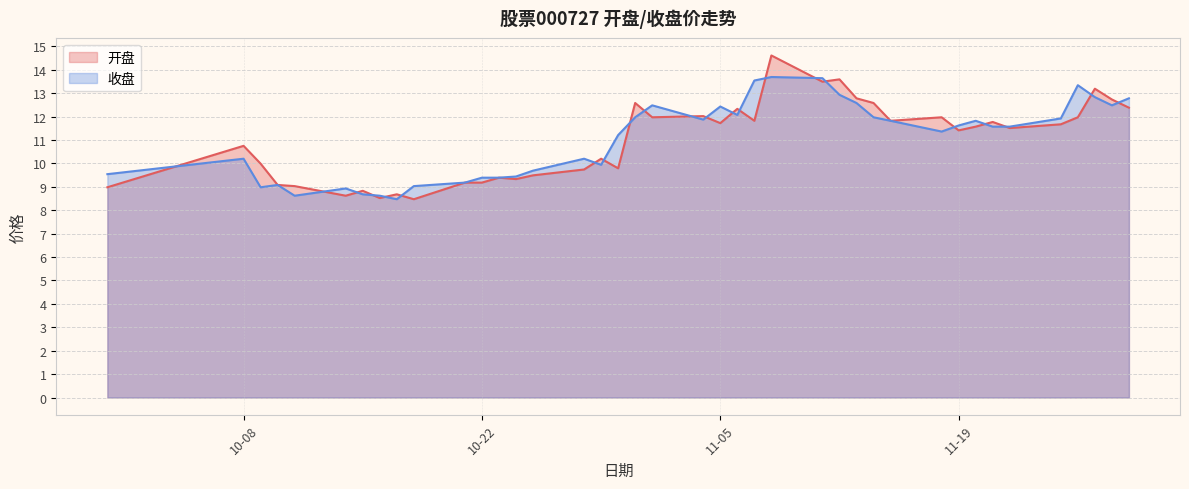

Read the 开盘 value at 2024-11-13.

12.8